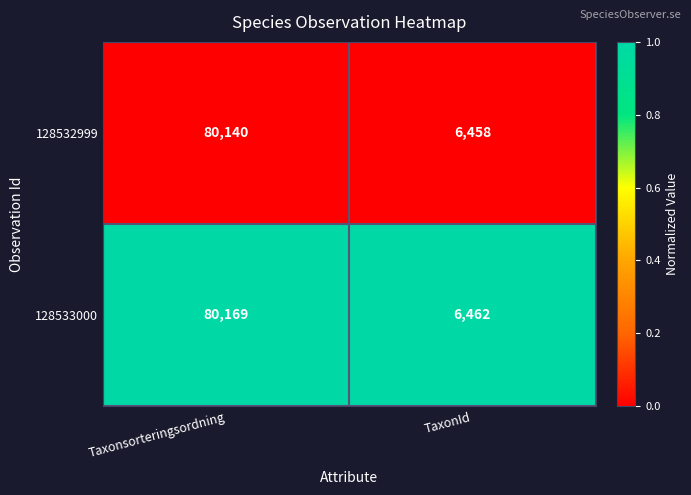

List the series in order of their peak value, lowest first.

128532999, 128533000